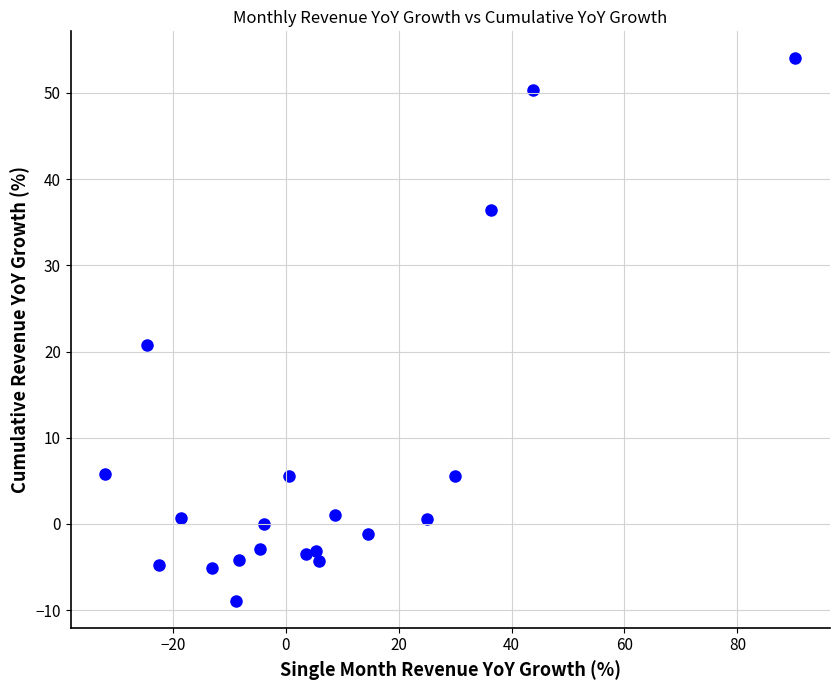

What is the range of X values (max minus min)?

122.3